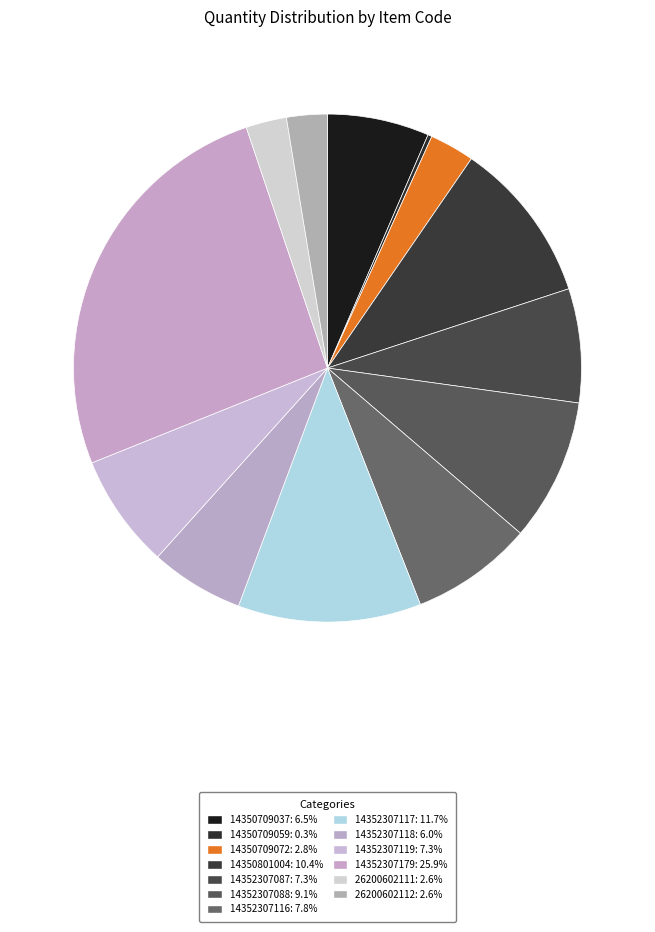

What is the change in value from 14352307116 to 14352307117?

+15